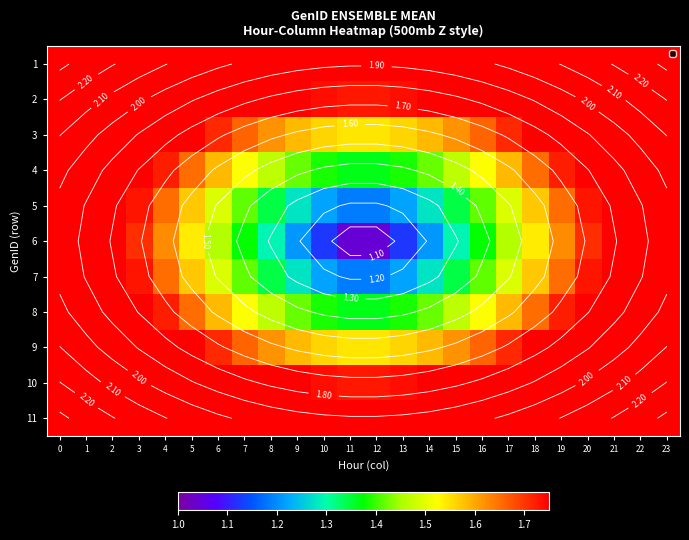

The 2 series shows 2.0 at 19. True or false?

True